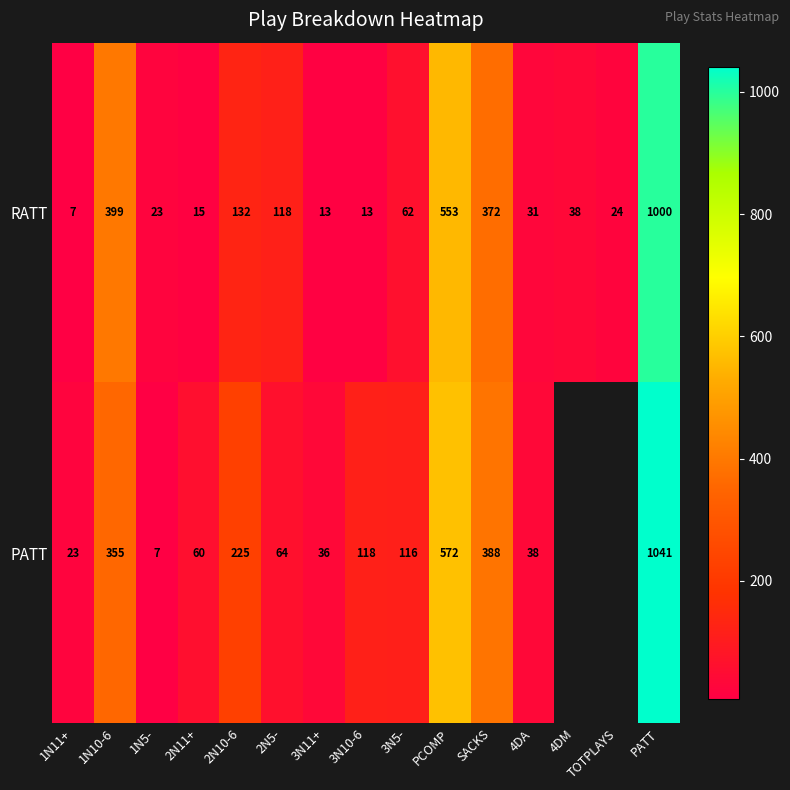

Which category has the highest value in the RATT series?

PATT